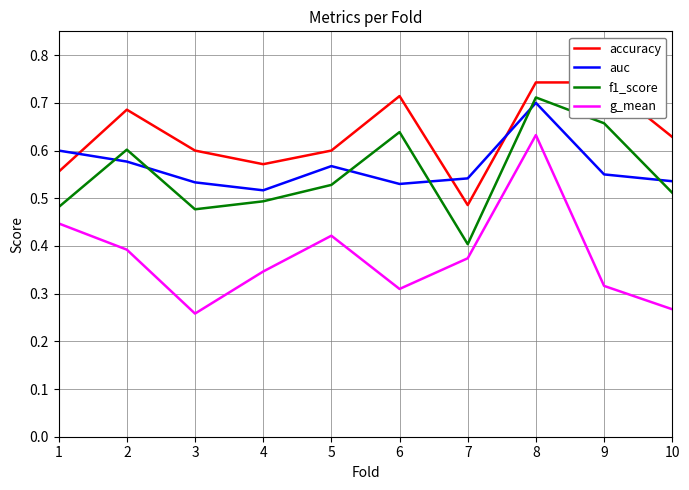

At which category is the sum across all series the highest?

8